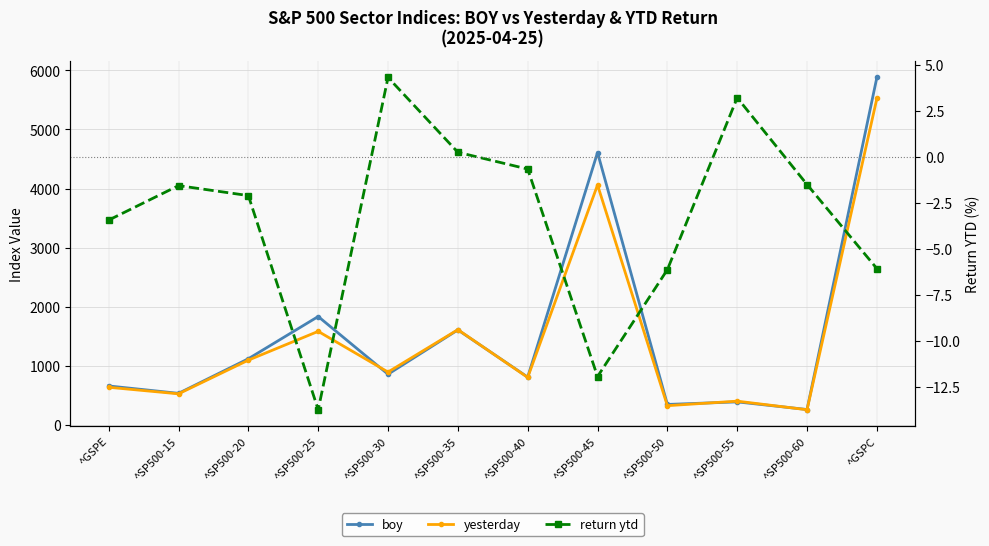

How many data points in boy are above 853?

6